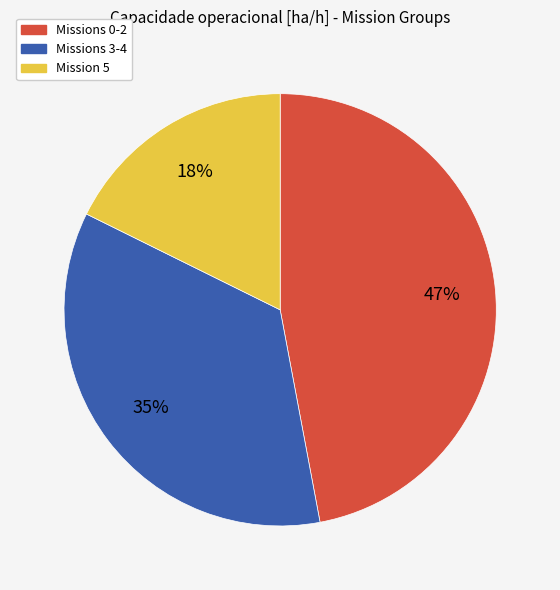

To the nearest percent, what percentage of the pie is Missions 3-4?

35%